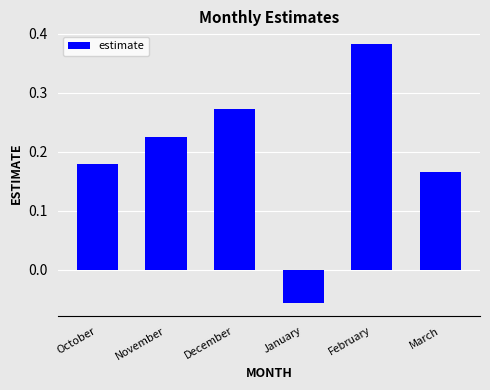

What is the label of the 5th bar from the right?

November